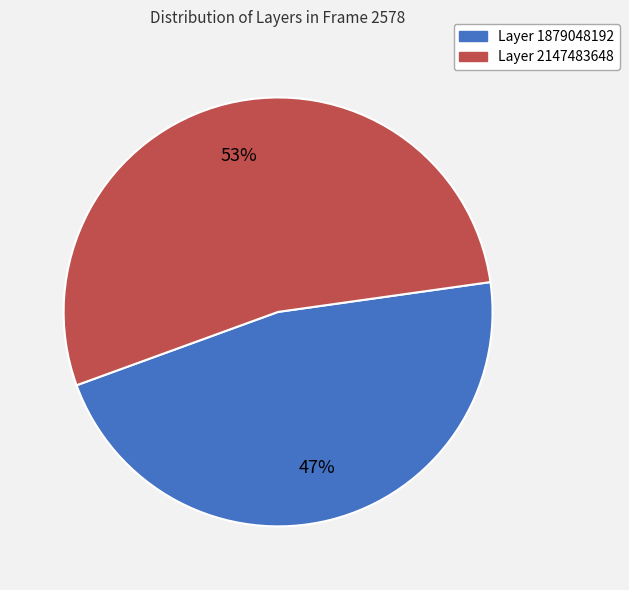

To the nearest percent, what portion does Layer 1879048192 represent?

47%